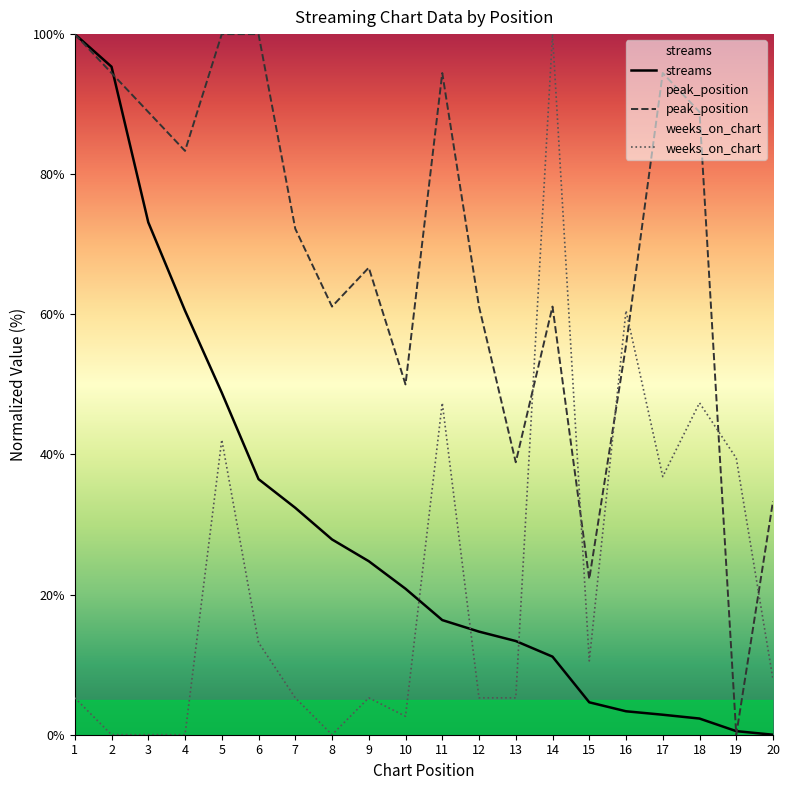

Which label corresponds to the smallest value in the chart?

20